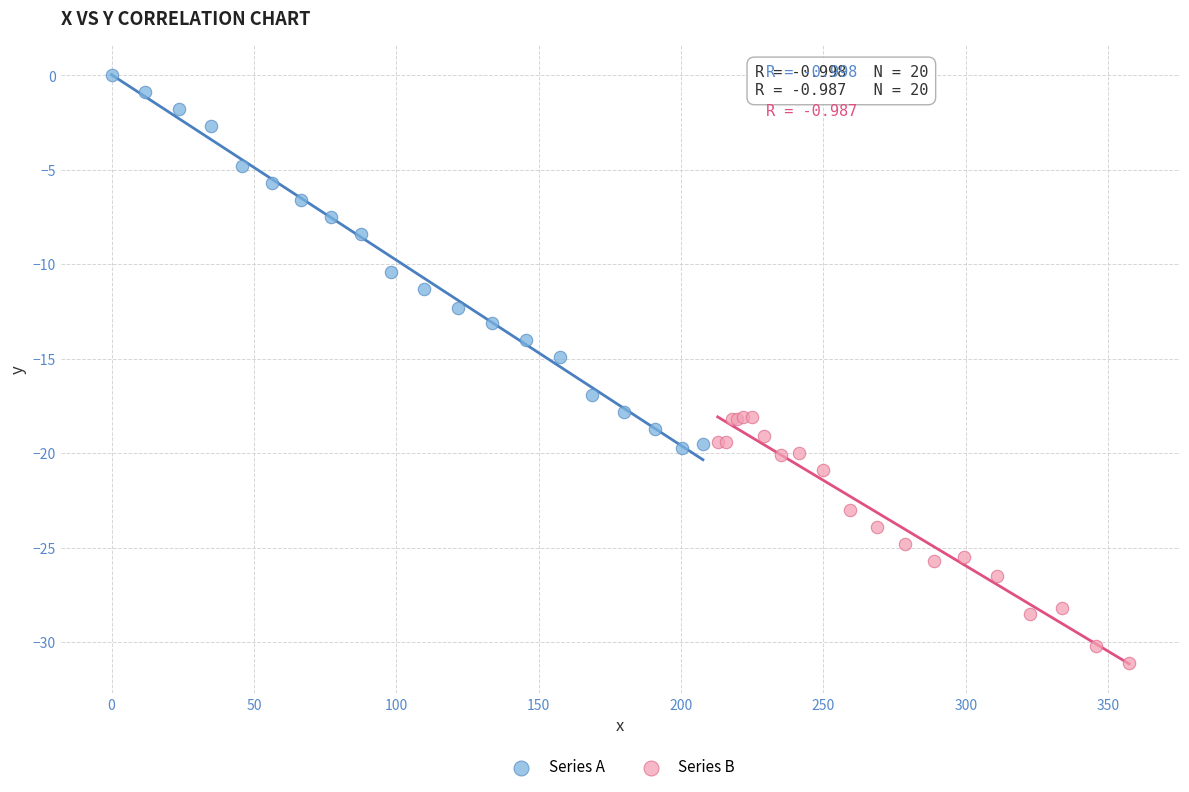

Which series has the widest spread of Y values?

Series A